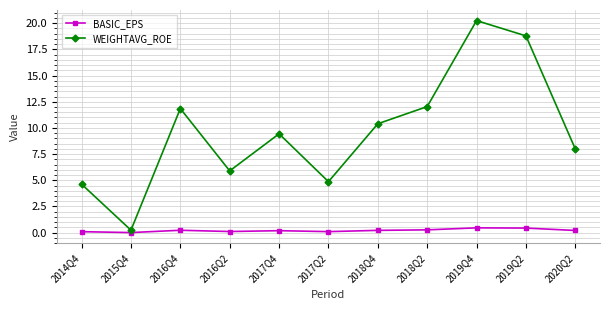

At which category does WEIGHTAVG_ROE reach its first local valley?

2015Q4